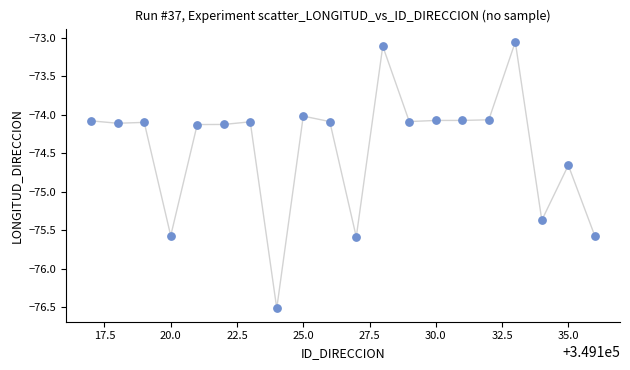

What is the range of Y values (max minus min)?

3.5